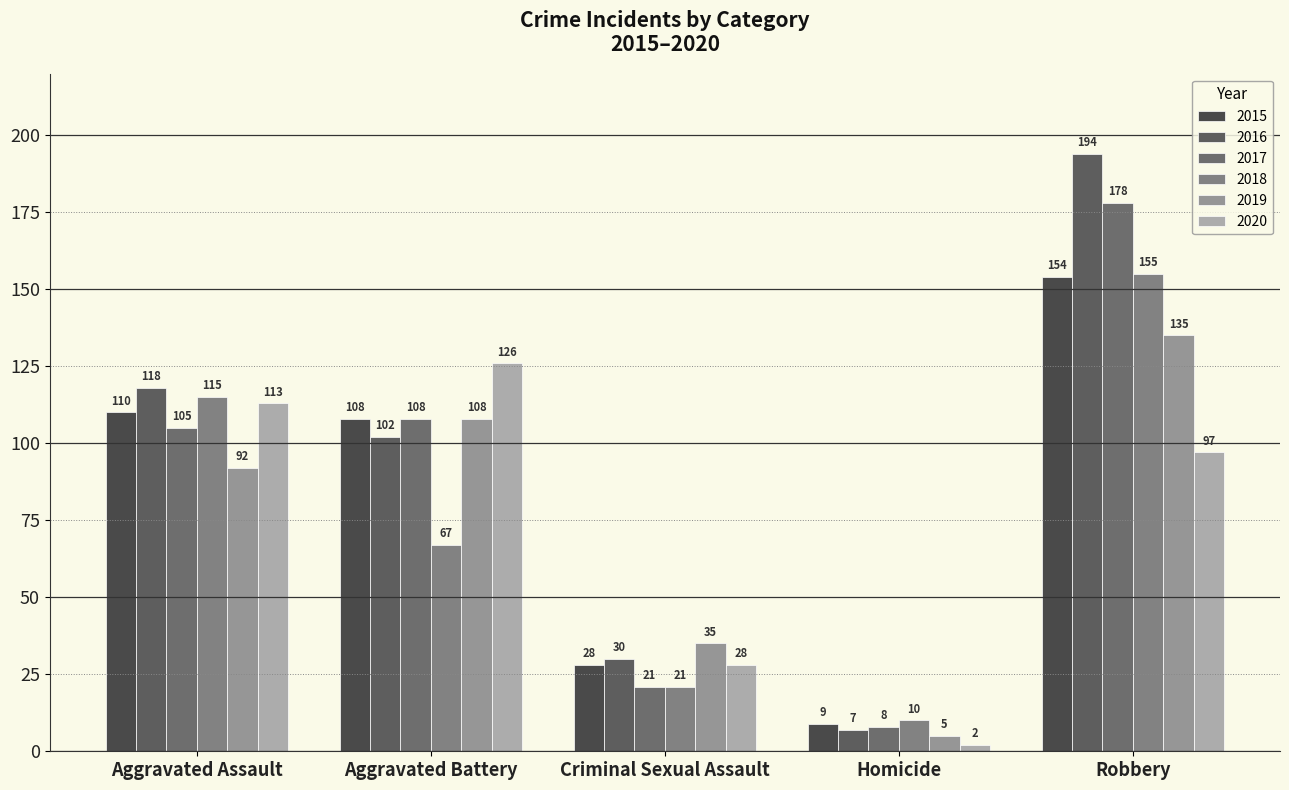

Reading left to right, what are all the values shown in this chart?

2015: Aggravated Assault=110	Aggravated Battery=108	Criminal Sexual Assault=28	Homicide=9	Robbery=154
2016: Aggravated Assault=118	Aggravated Battery=102	Criminal Sexual Assault=30	Homicide=7	Robbery=194
2017: Aggravated Assault=105	Aggravated Battery=108	Criminal Sexual Assault=21	Homicide=8	Robbery=178
2018: Aggravated Assault=115	Aggravated Battery=67	Criminal Sexual Assault=21	Homicide=10	Robbery=155
2019: Aggravated Assault=92	Aggravated Battery=108	Criminal Sexual Assault=35	Homicide=5	Robbery=135
2020: Aggravated Assault=113	Aggravated Battery=126	Criminal Sexual Assault=28	Homicide=2	Robbery=97